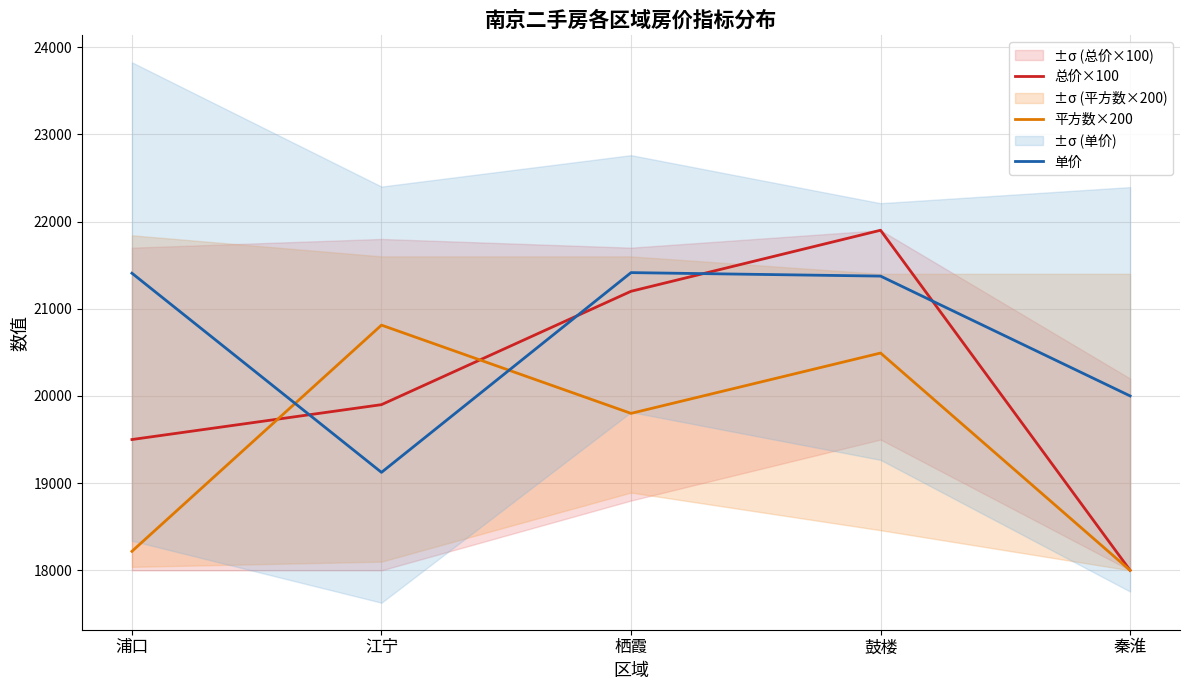

Between which two adjacent categories do 单价 and 总价×100 first intersect?

浦口 and 江宁